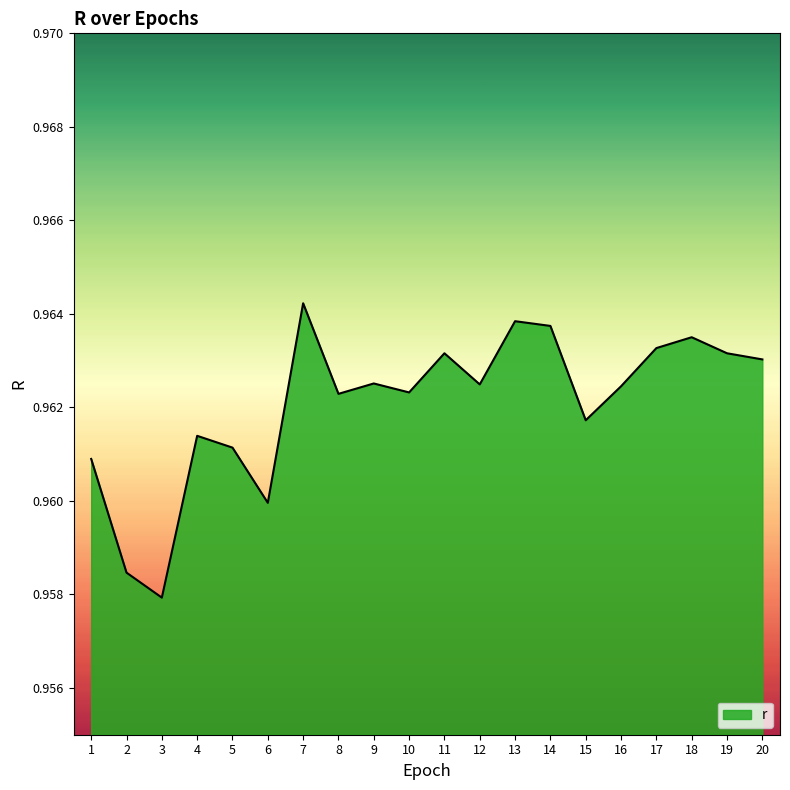

True or false: there are more than 2 points higher than both neighbors.

True